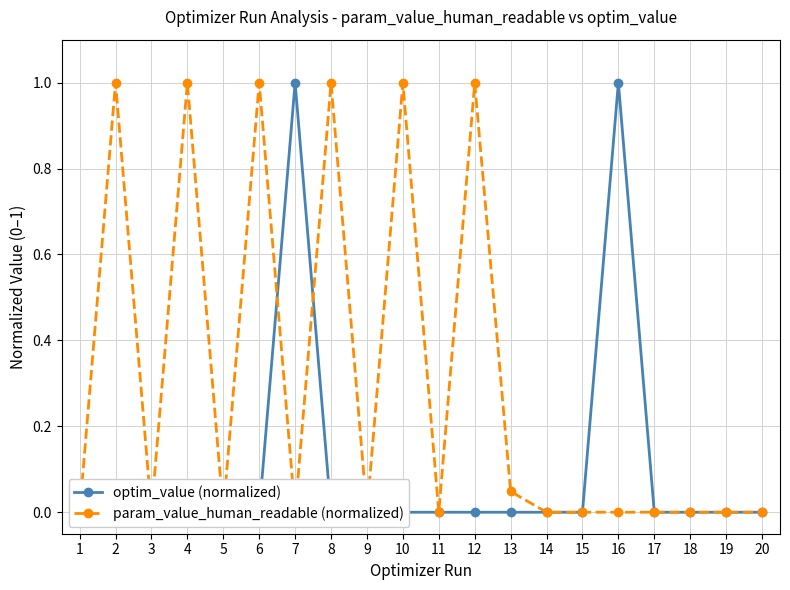

What is the value of the optim_value (normalized) point at the 16th from the left?

1.0